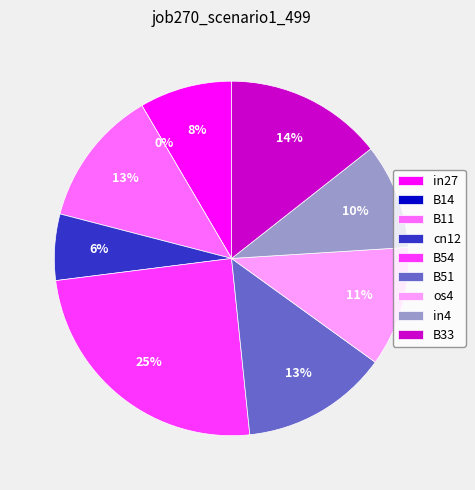

Which category has the smallest portion of the pie?

B14